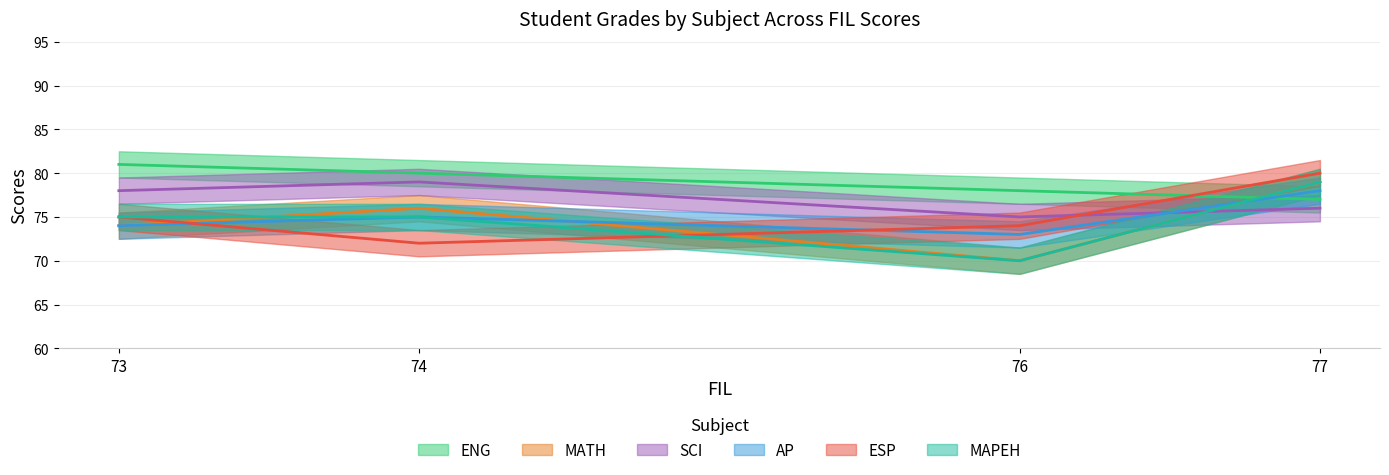

What is the difference between the ENG values at 74 and 73?

1